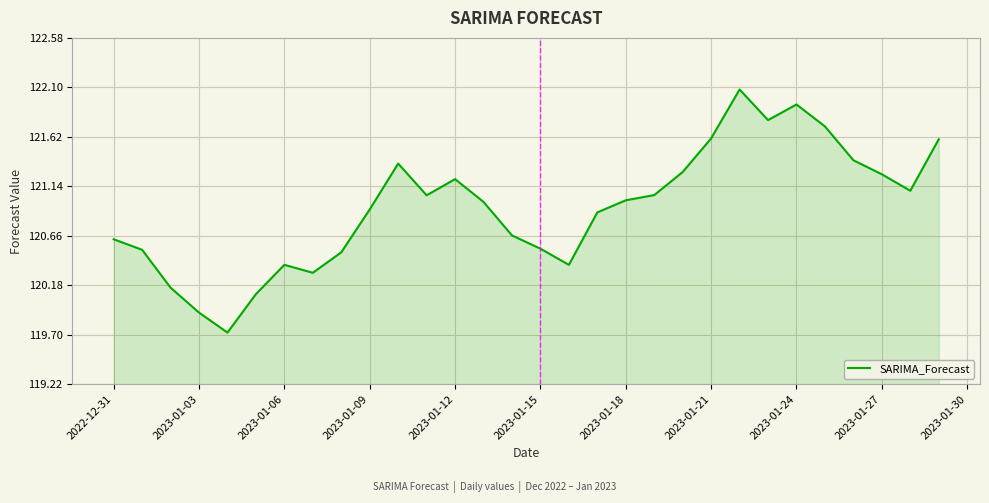

What is the maximum value shown in the chart?

122.1